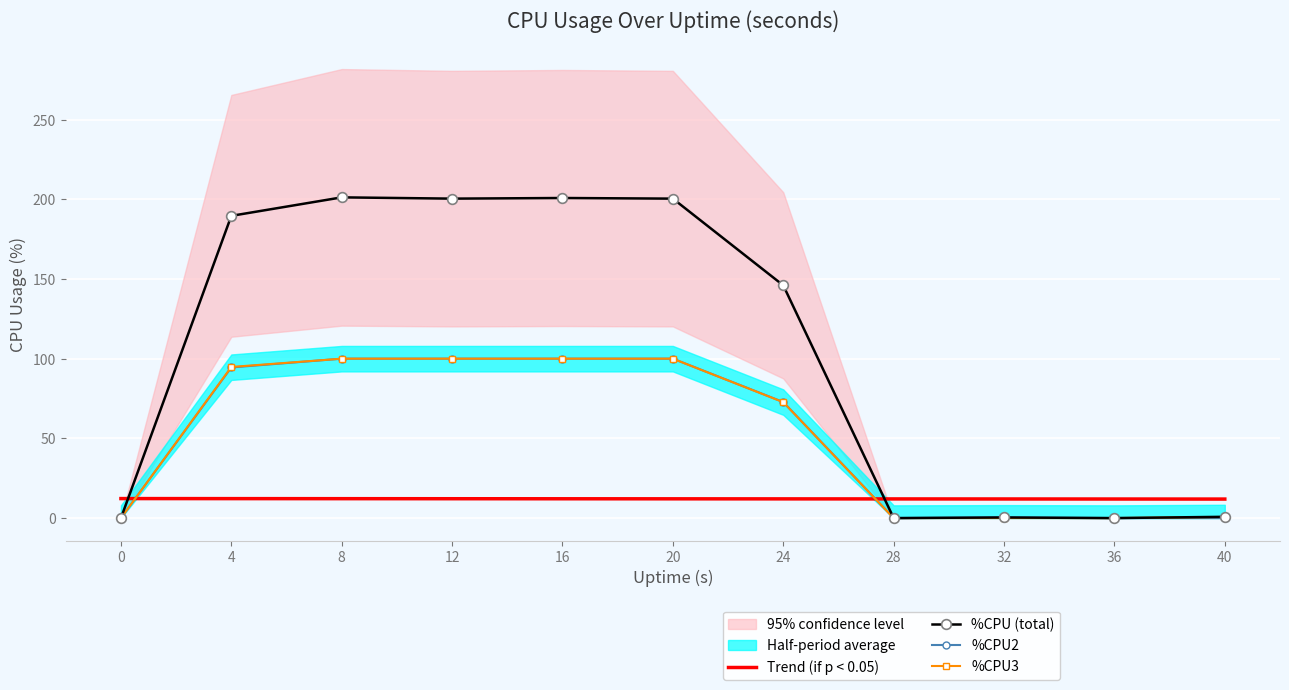

Reading right to left, what are all the values shown in this chart?

Trend (if p < 0.05): 40=11.9	36=12.0	32=12.0	28=12.0	24=12.1	20=12.1	16=12.1	12=12.1	8=12.2	4=12.2	0=12.2
%CPU (total): 40=0.8	36=0.0	32=0.4	28=0.0	24=146.0	20=200.4	16=200.8	12=200.4	8=201.2	4=189.6	0=0.0
%CPU2: 40=0.0	36=0.0	32=0.3	28=0.0	24=72.8	20=100.0	16=100.0	12=100.0	8=100.0	4=94.5	0=0.0
%CPU3: 40=0.7	36=0.0	32=0.0	28=0.0	24=72.7	20=100.0	16=100.0	12=100.0	8=100.0	4=94.8	0=0.0